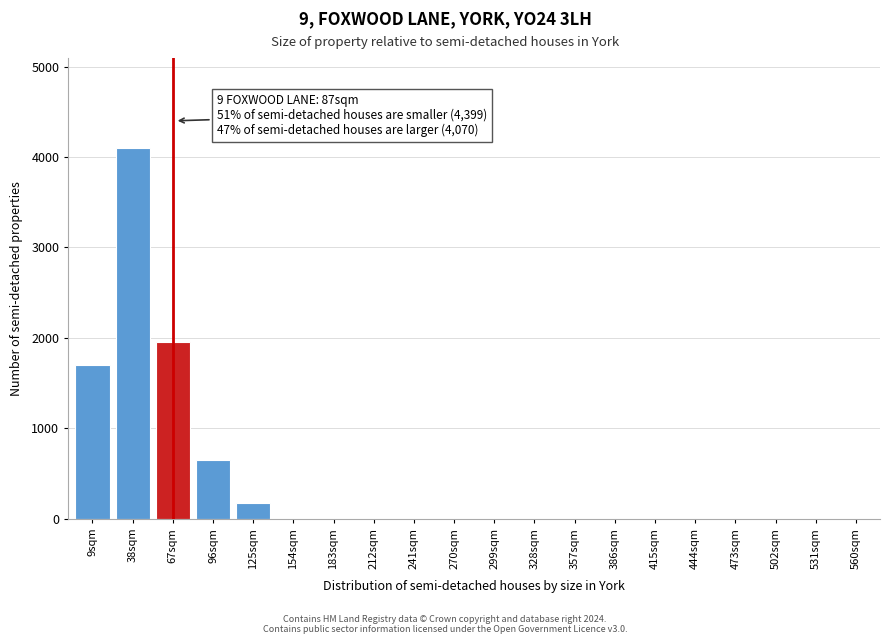

Reading left to right, extract all data points from this chart.

9sqm=1700	38sqm=4100	67sqm=1950	96sqm=650	125sqm=175	154sqm=0	183sqm=0	212sqm=0	241sqm=0	270sqm=0	299sqm=0	328sqm=0	357sqm=0	386sqm=0	415sqm=0	444sqm=0	473sqm=0	502sqm=0	531sqm=0	560sqm=0